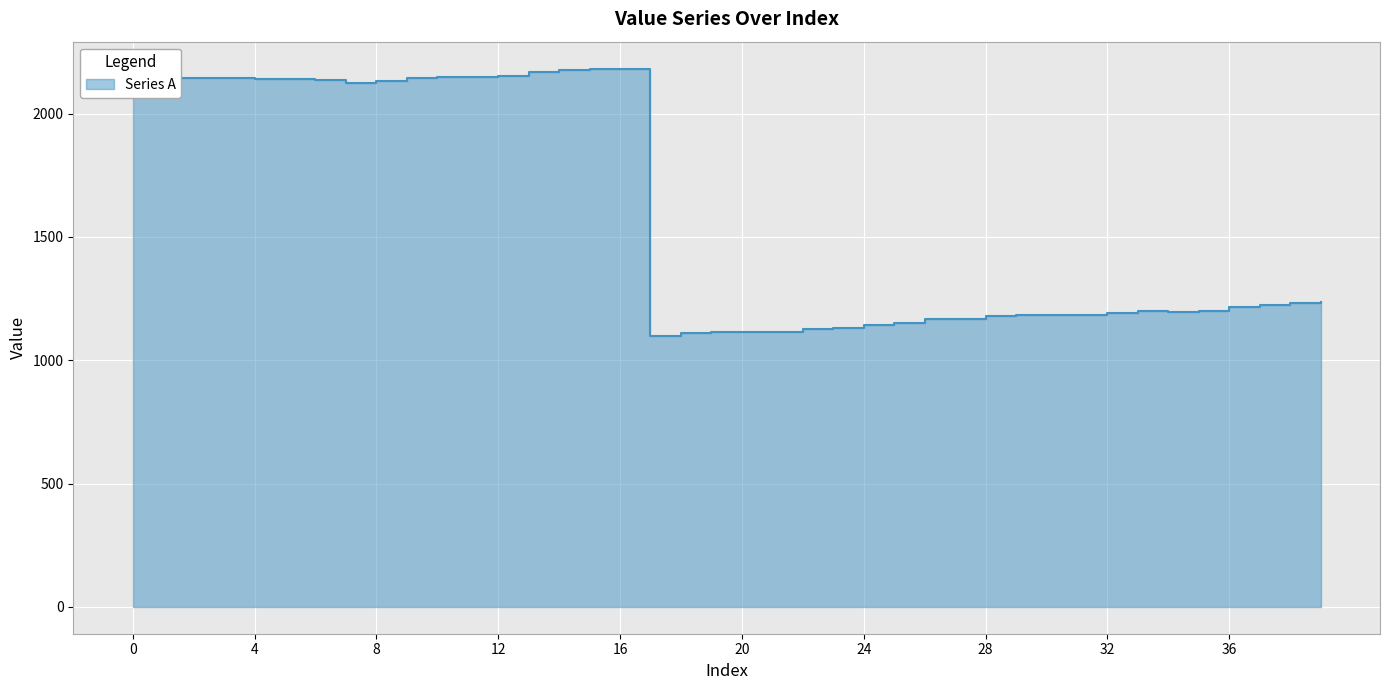

How many points are higher than both their immediate neighbors (excluding endpoints)?

3